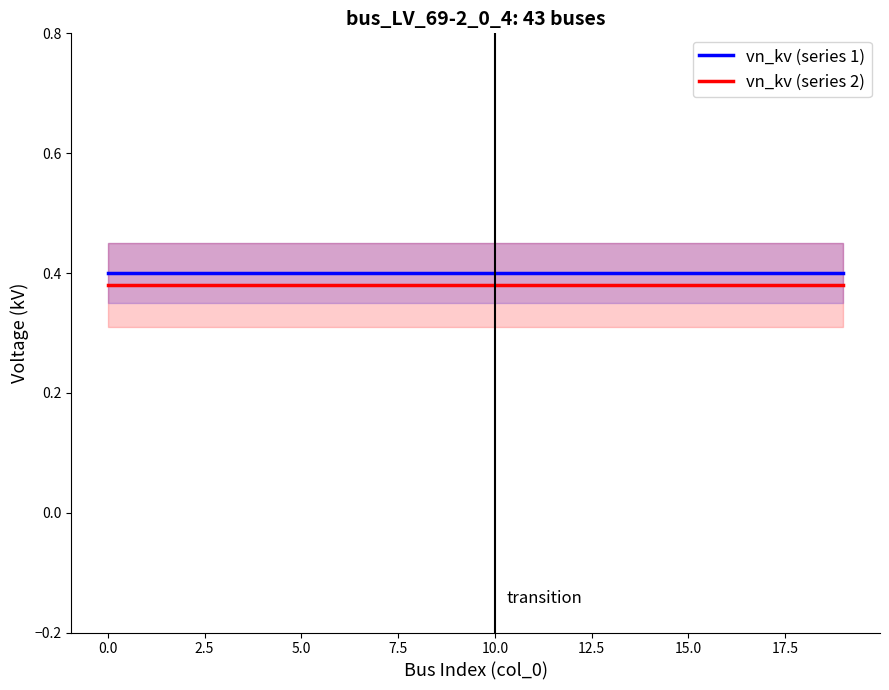

True or false: vn_kv (series 1) has a value of 0.4 at 15.0.

True